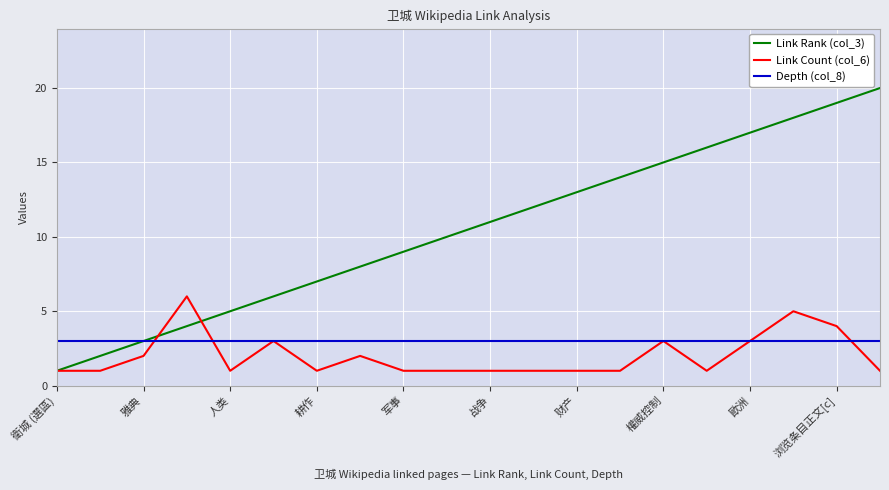

Is this an area chart (filled region under the line)?

No